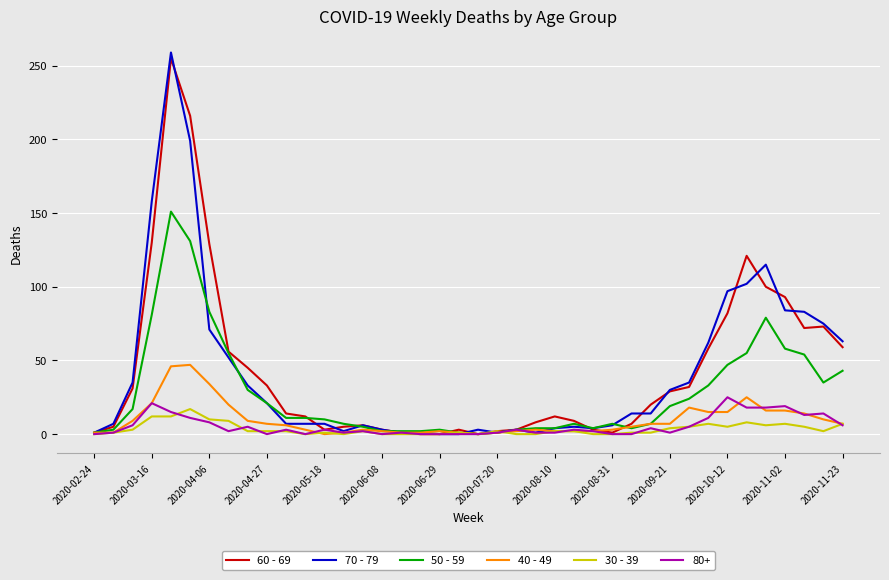

Which series has the largest range (max minus min)?

70 - 79